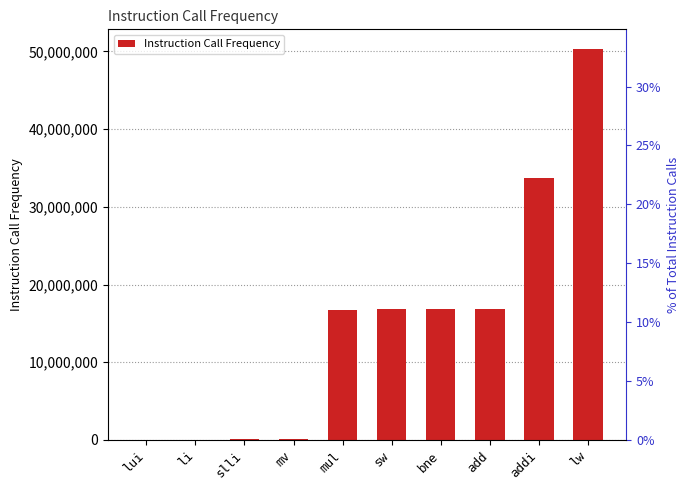

Which category has the highest value across all series?

lw